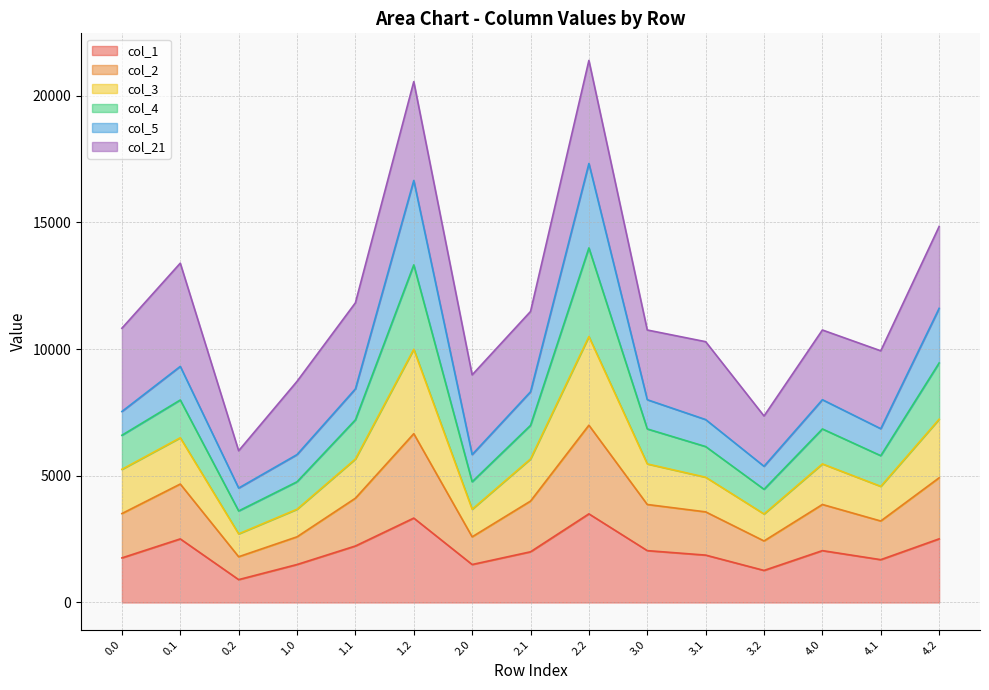

What is the total value across all series at 2.2?

21392.4